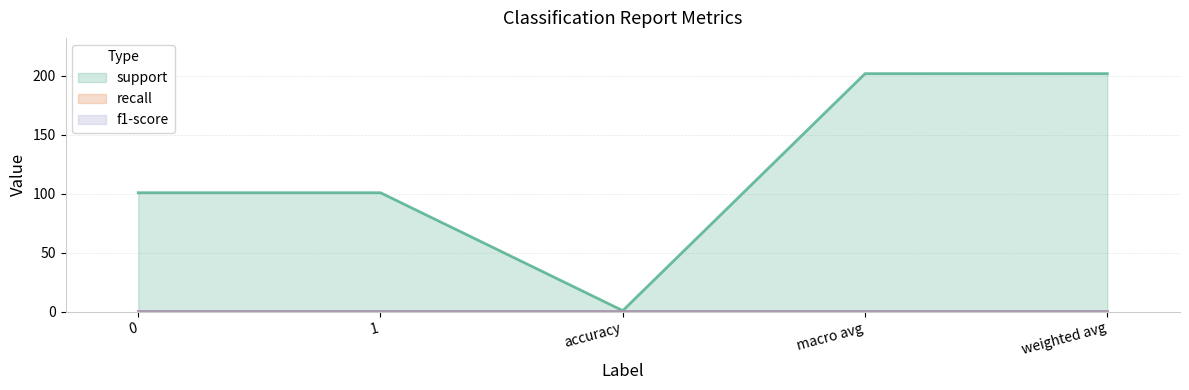

What is the minimum value for recall?

1